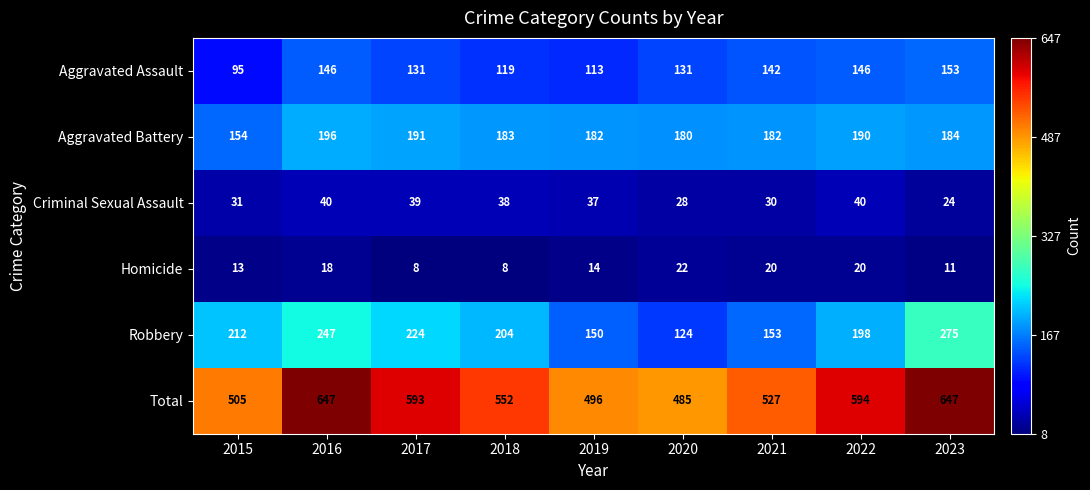

Which series has the largest range (max minus min)?

Total